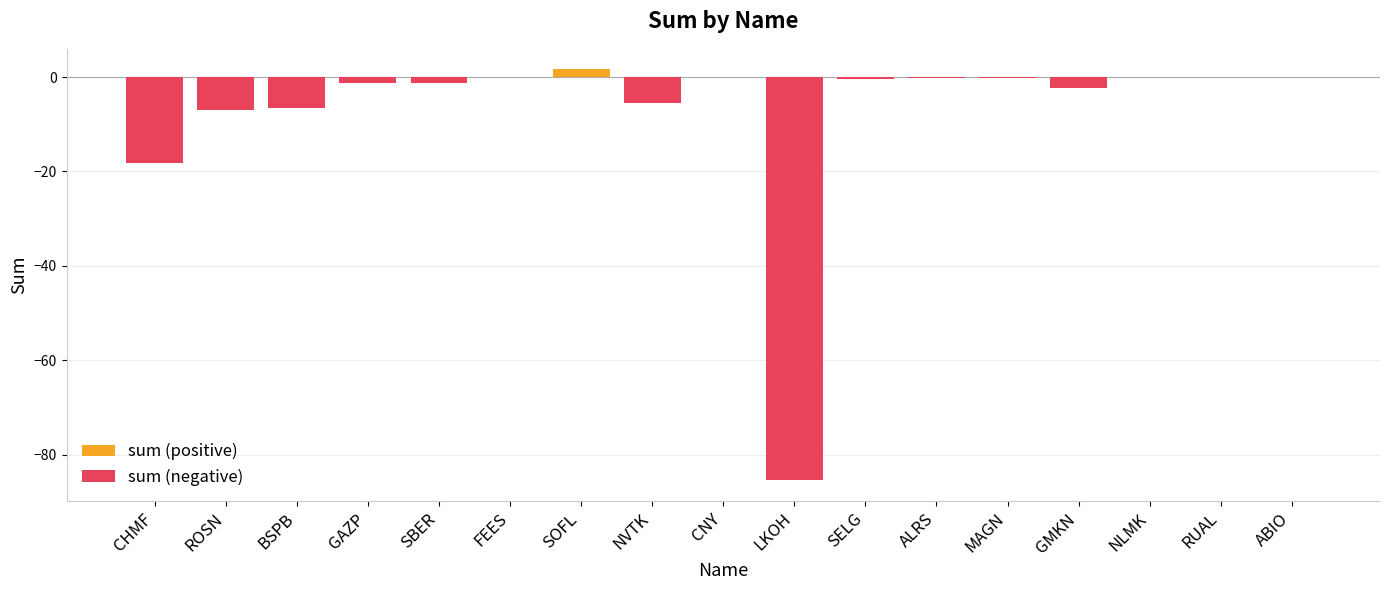

What is the maximum value shown in the chart?

1.6